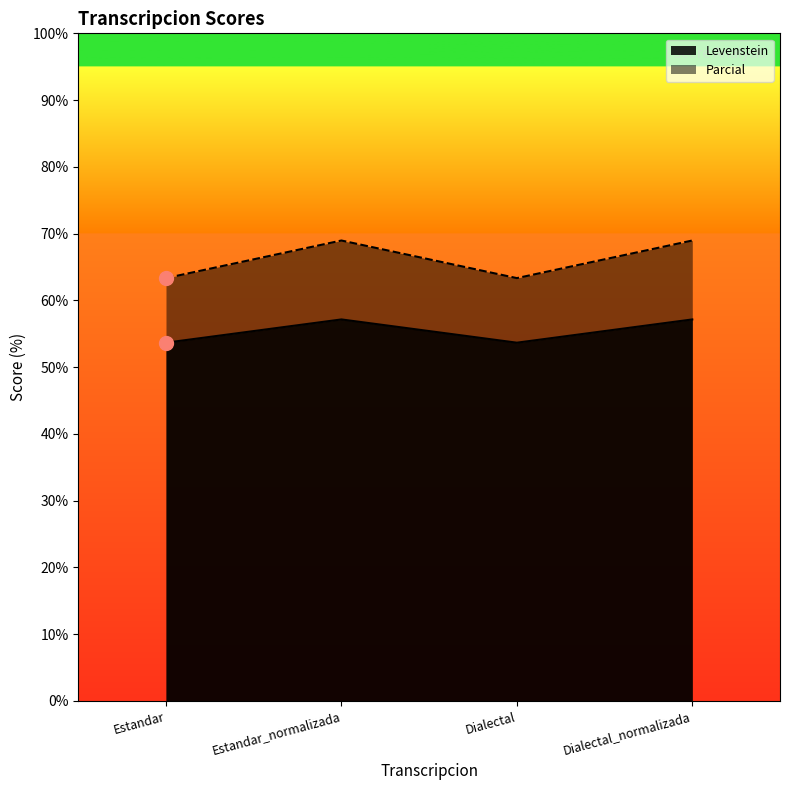

What value does the Levenstein series have at Estandar_normalizada?

57.1